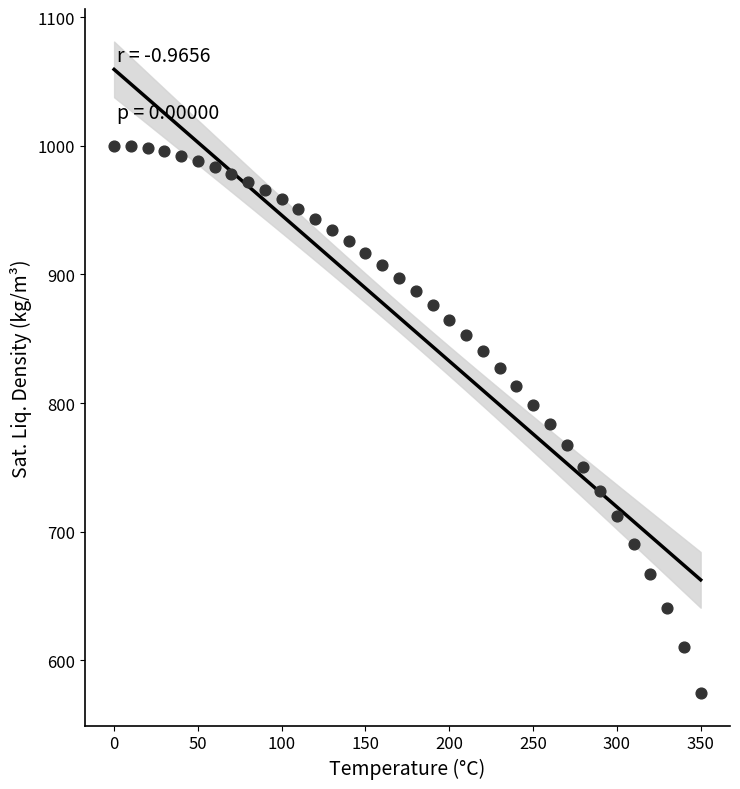

What is the range of Y values (max minus min)?

425.1